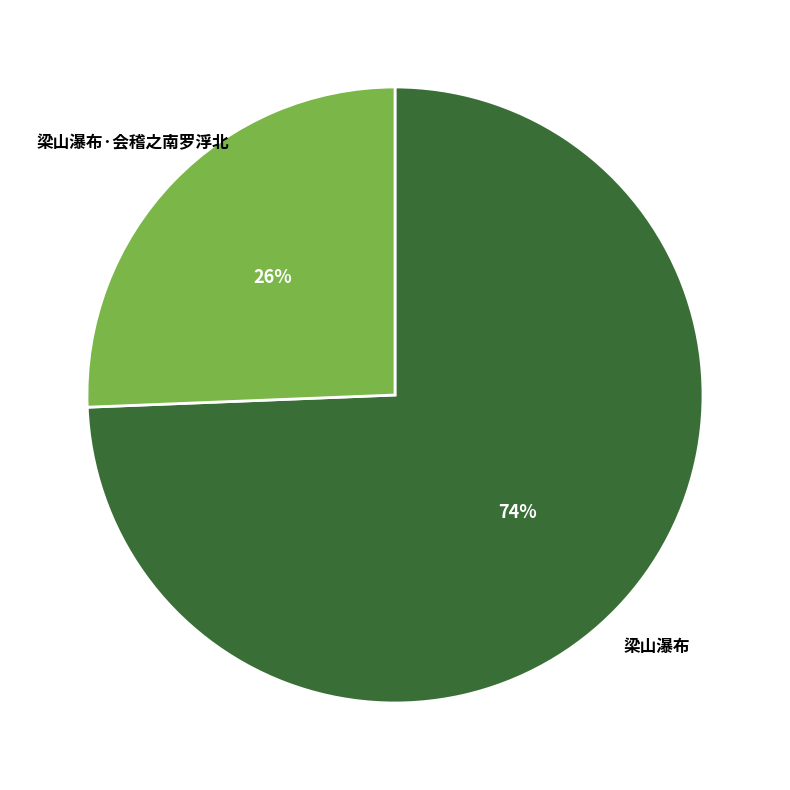

Rank the categories by value from lowest to highest.

梁山瀑布·会稽之南罗浮北, 梁山瀑布